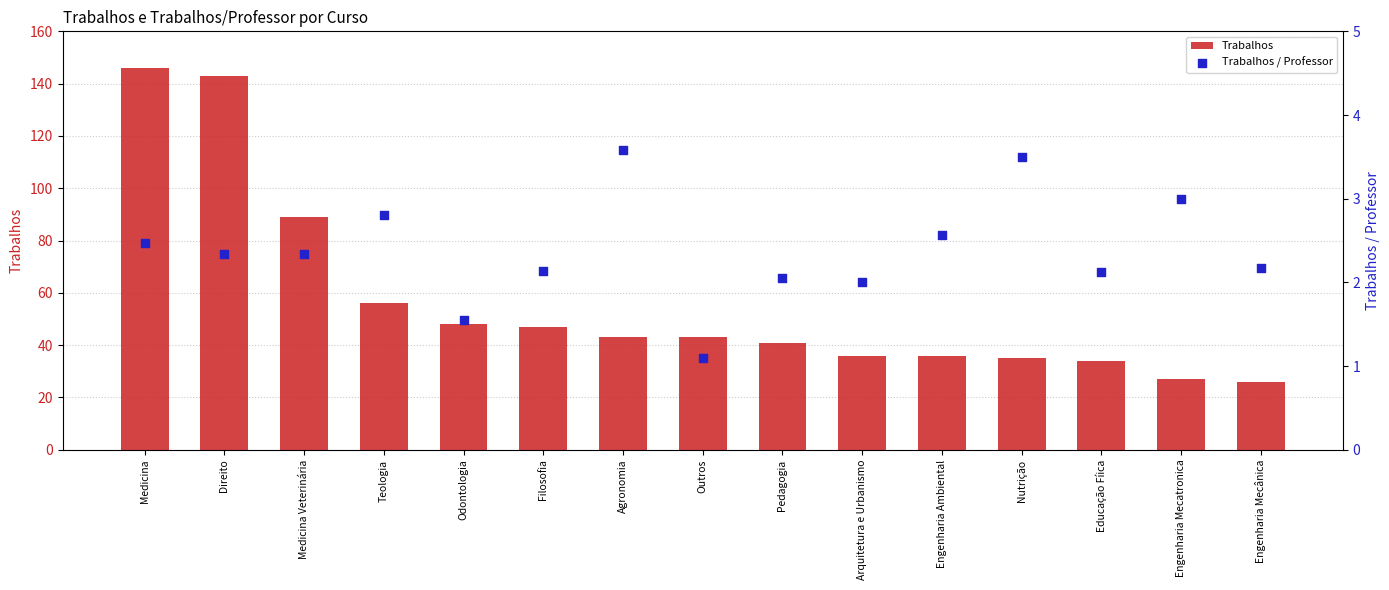

Which series contains the lowest Y value?

Trabalhos / Professor